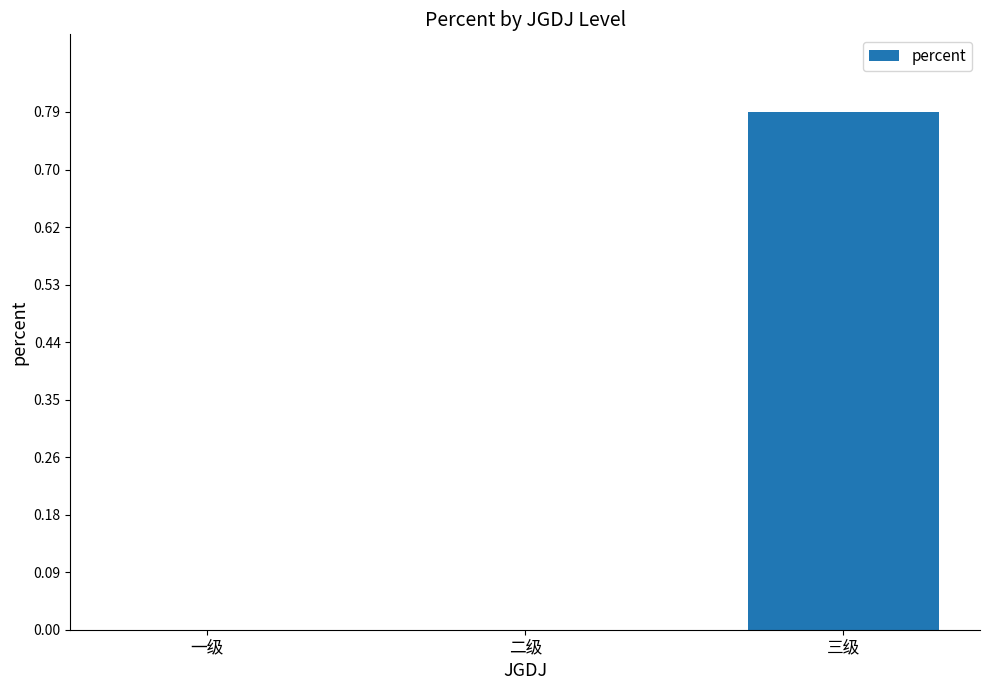

What is the change in value from 二级 to 三级?

+0.8